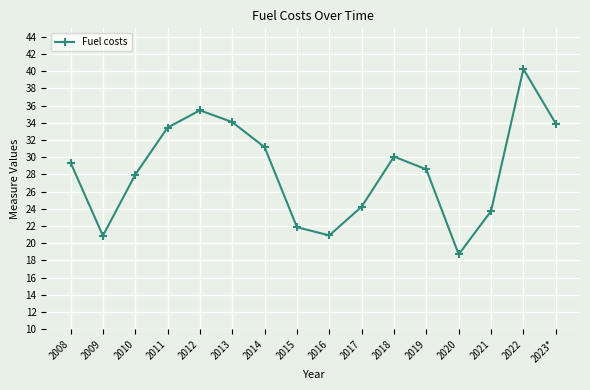

What is the sum of all values?

454.6